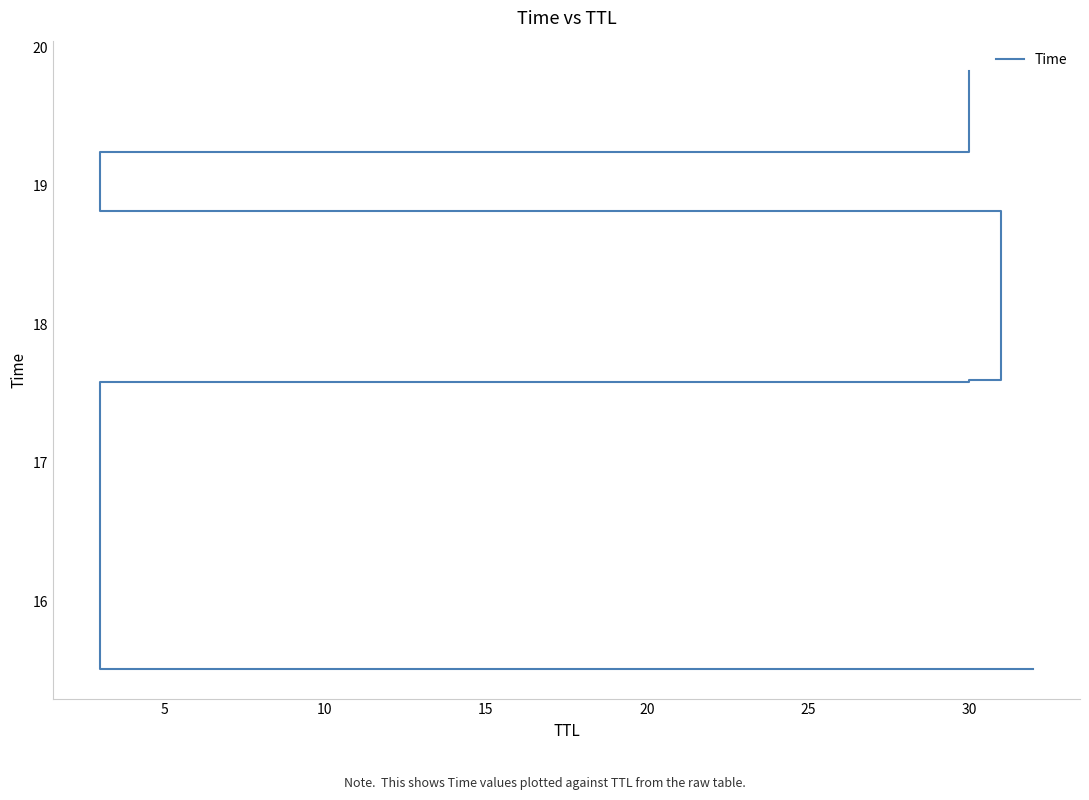

How many lines are shown in the chart?

1